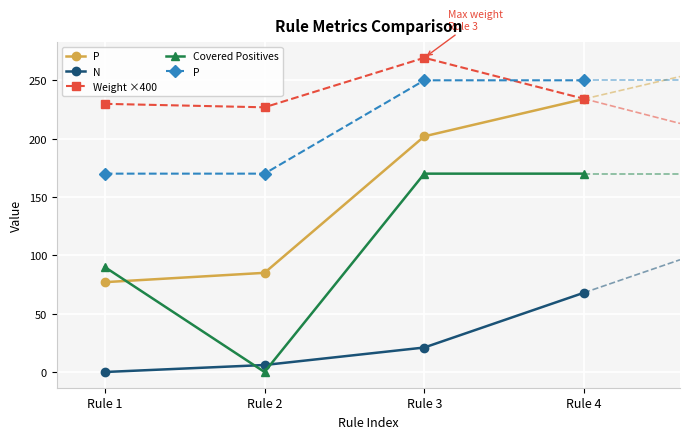

Read the Weight ×400 value at Rule 3.

269.3